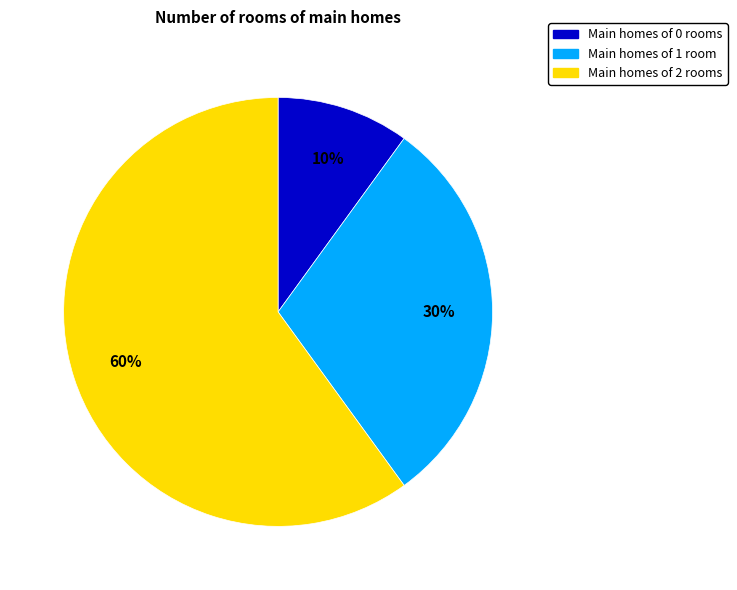

To the nearest percent, what is the difference between the largest and smallest slice percentages?

50%